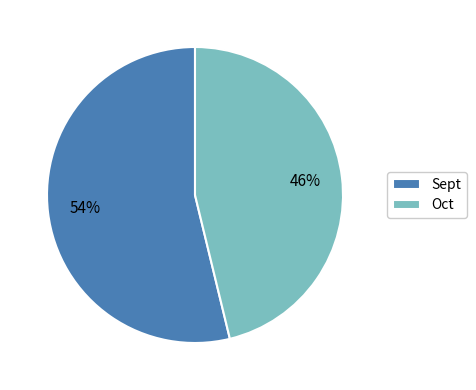

Is the sum of Oct and Sept greater than half?

Yes